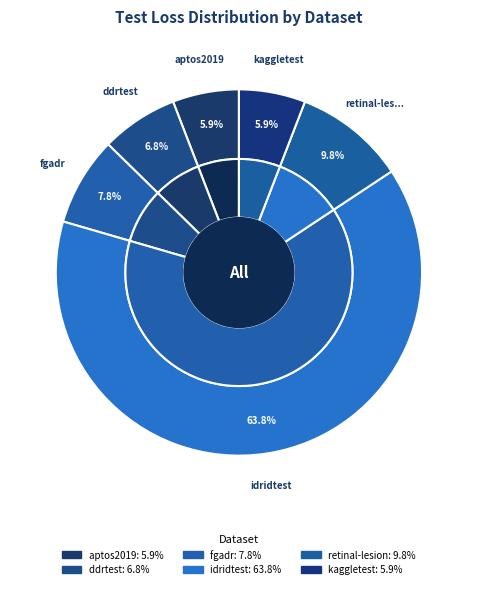

To the nearest percent, what is the average slice percentage?

17%